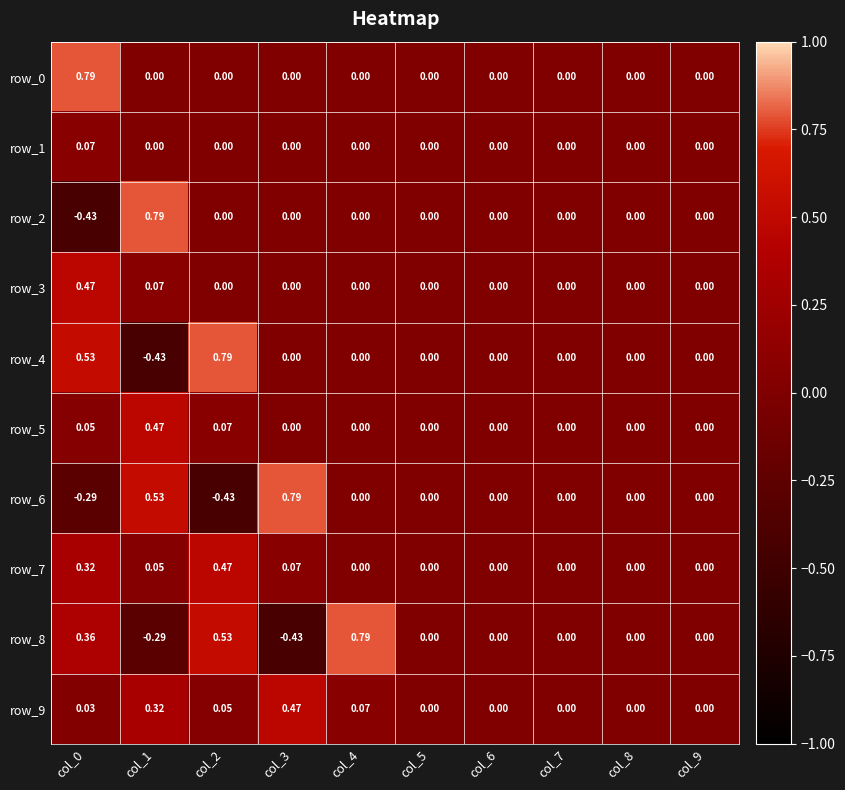

Which category has the highest value across all series?

col_0